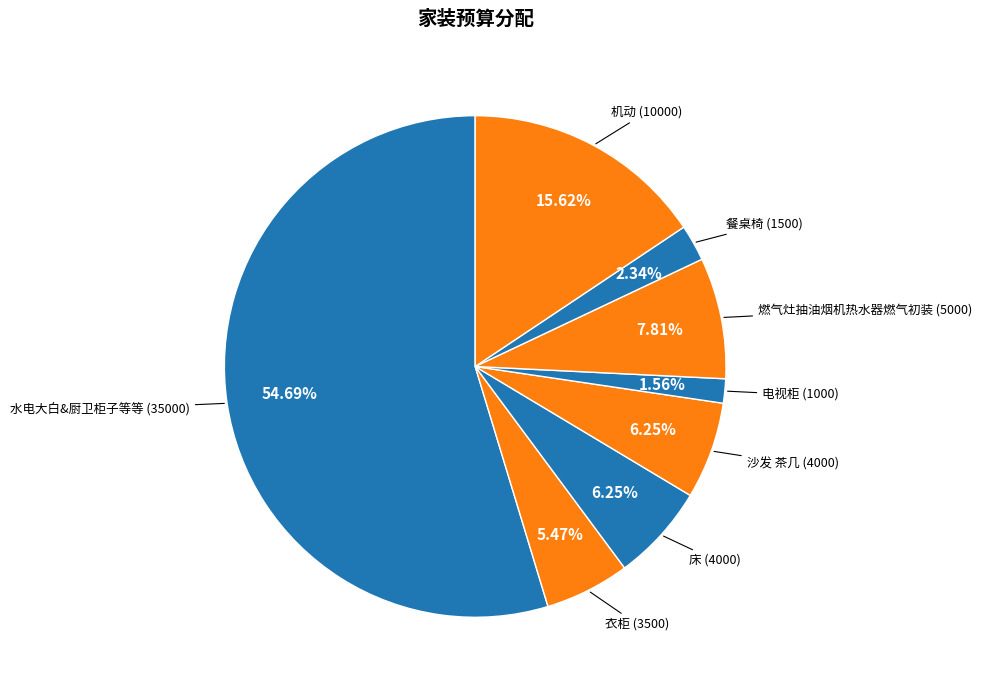

How many segments does this pie chart have?

8